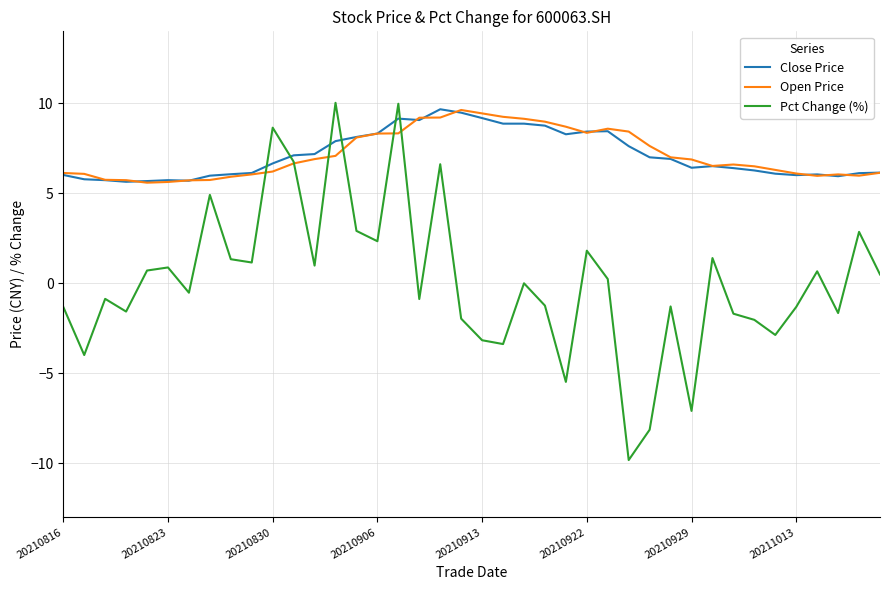

What are all the series names shown in the legend?

Close Price, Open Price, Pct Change (%)